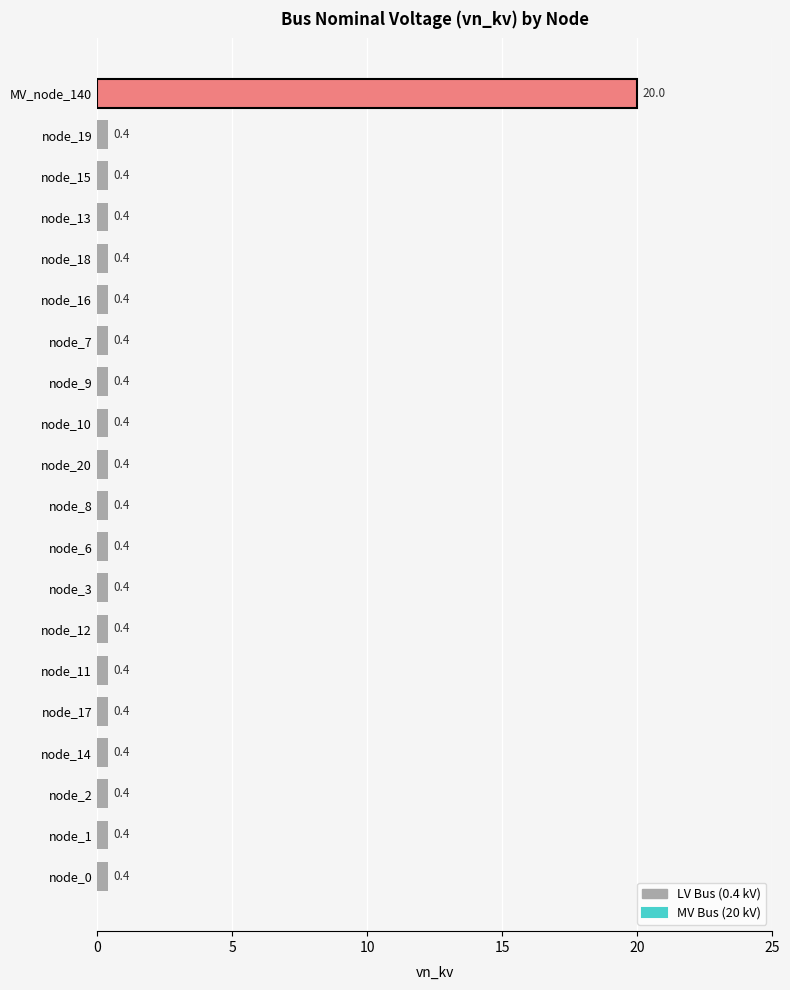

Reading bottom to top, transcribe all the data shown in this chart.

0.4	0.4	0.4	0.4	0.4	0.4	0.4	0.4	0.4	0.4	0.4	0.4	0.4	0.4	0.4	0.4	0.4	0.4	0.4	20.0